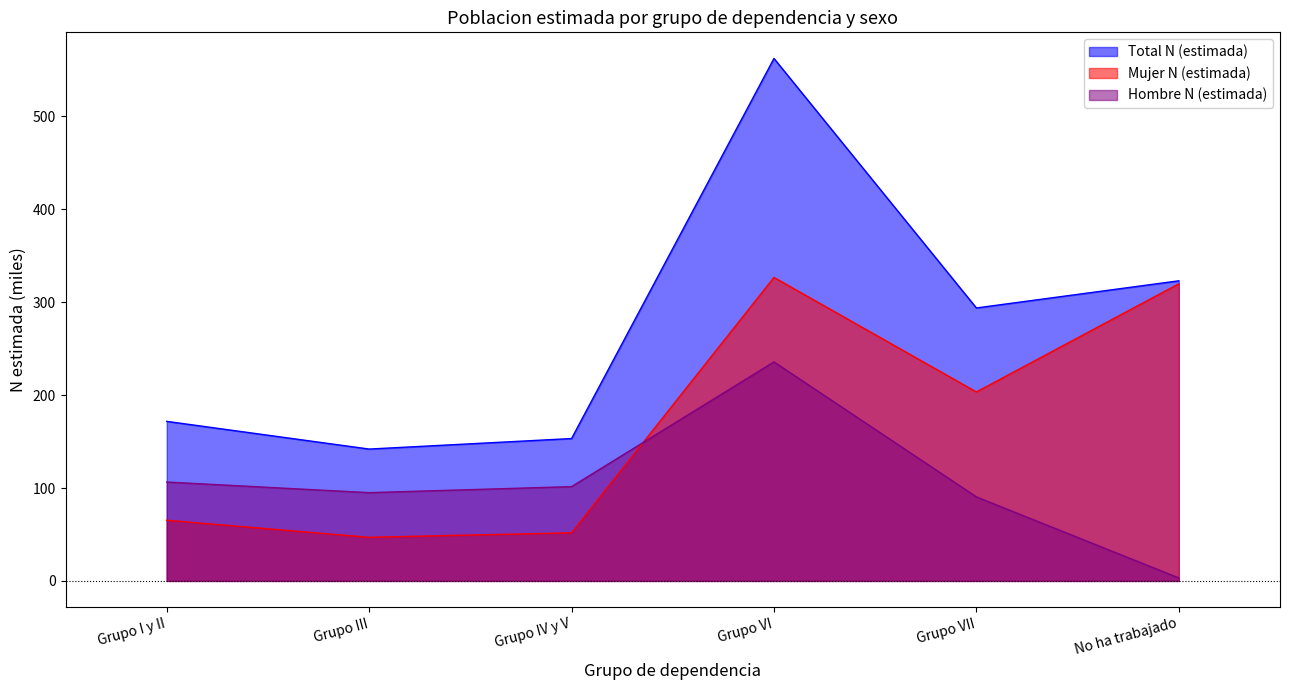

What is the value of the Total N (estimada) point at the 1st from the left?

171.7